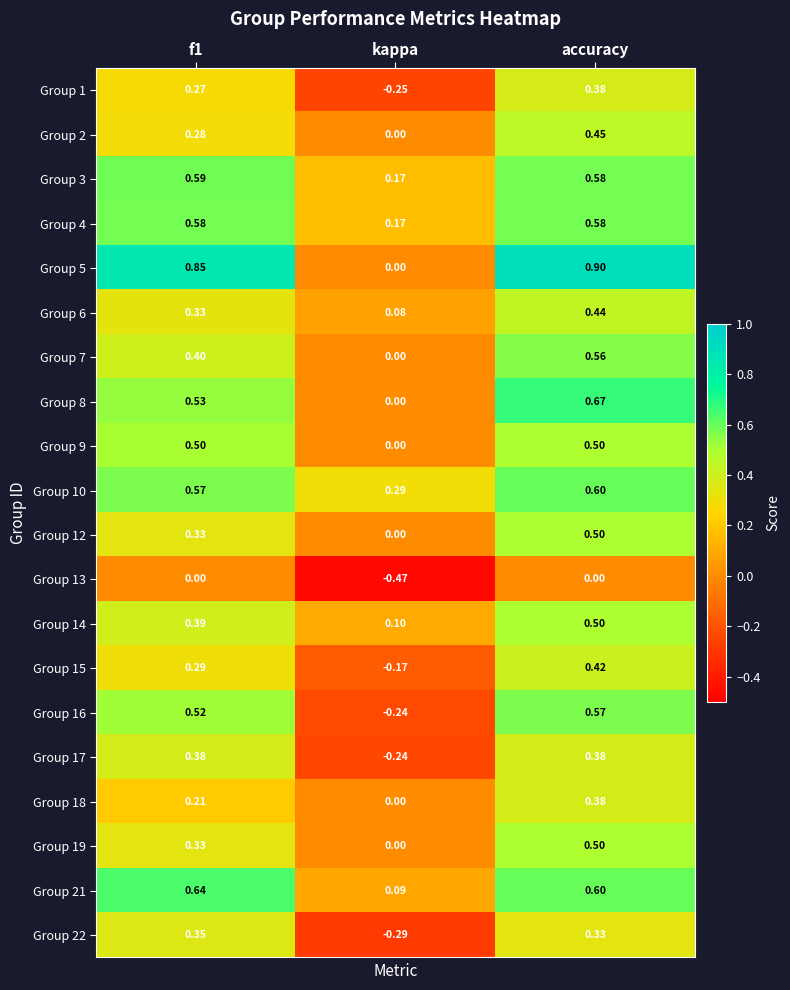

At which label is Group 15 closest to 0?

kappa